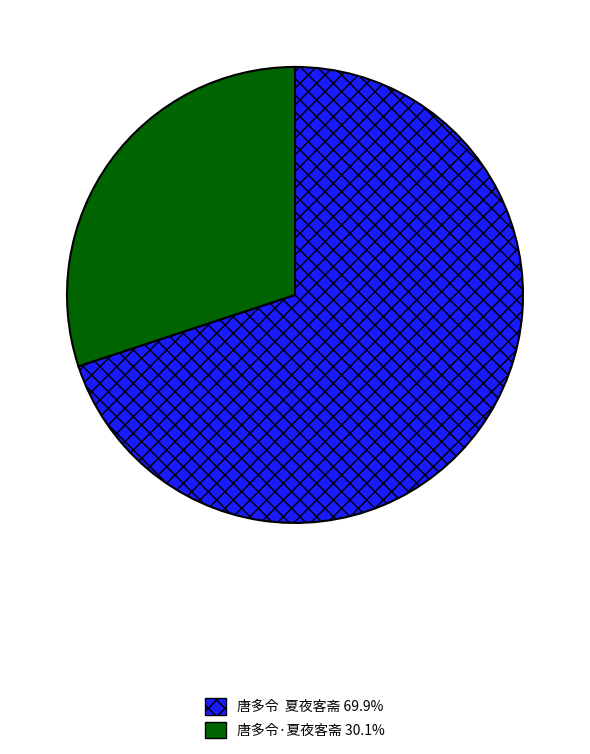

Does 唐多令 夏夜客斋 69.9% account for over 50% of the chart?

Yes